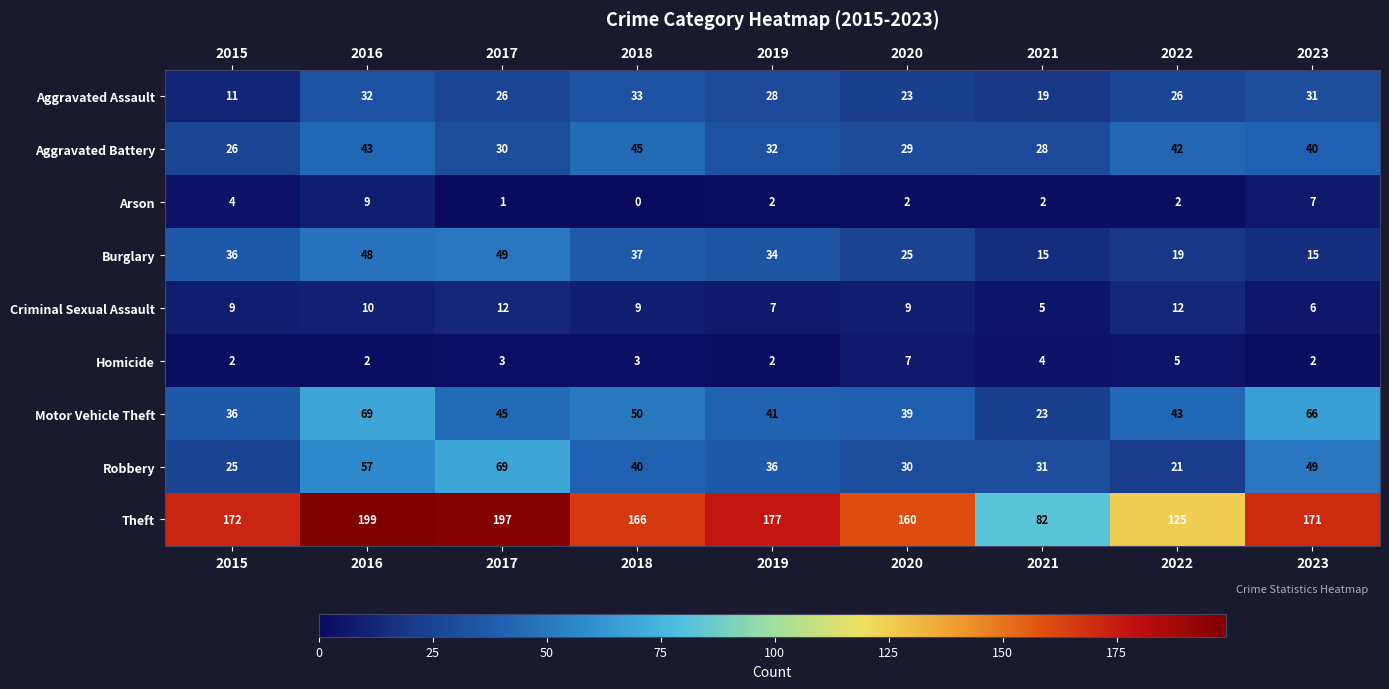

Is it true that Theft equals 197 at 2017?

True